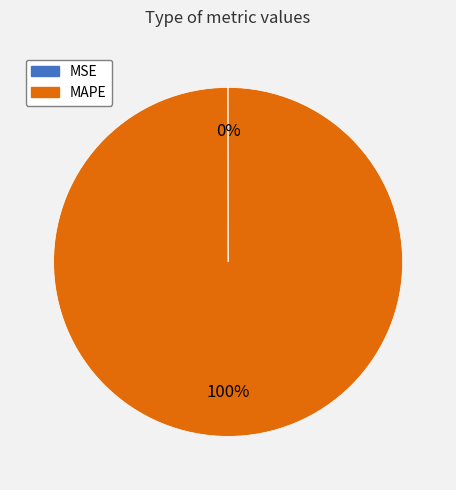

What is the majority slice?

MAPE